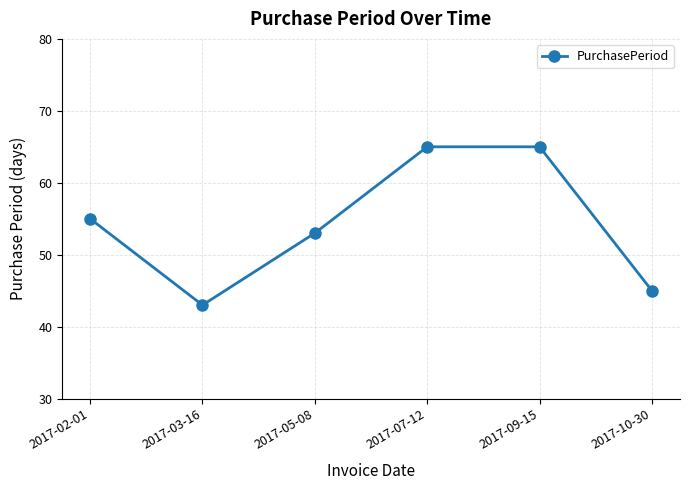

True or false: the data shows 95 at 2017-09-15.

False